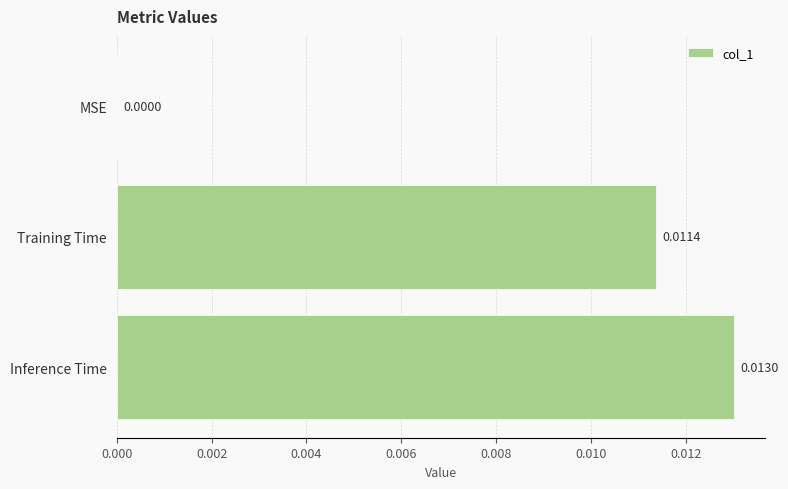

At which category does the chart reach its peak across all series?

Inference Time